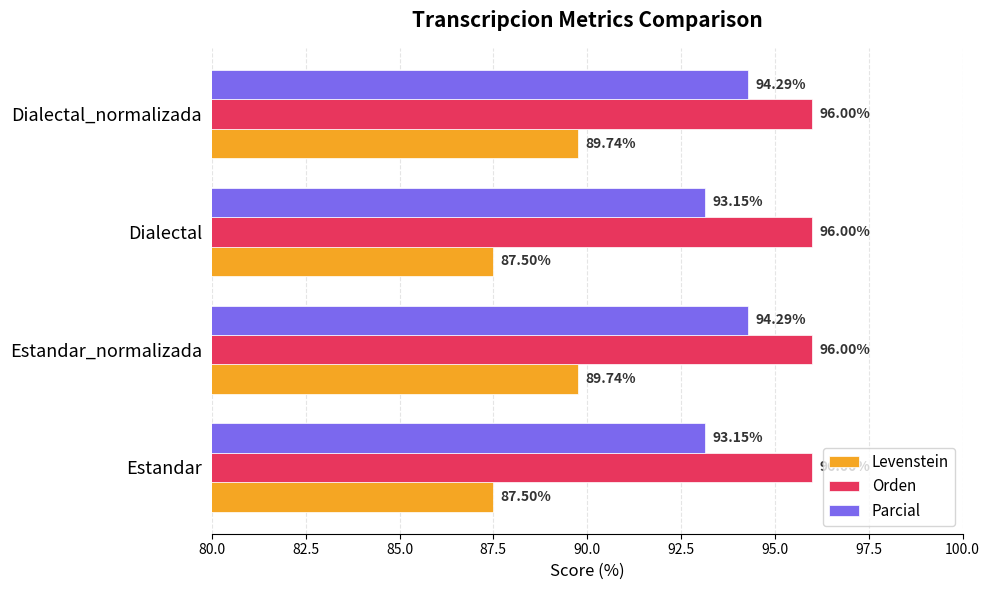

Which series has the widest spread of values?

Levenstein